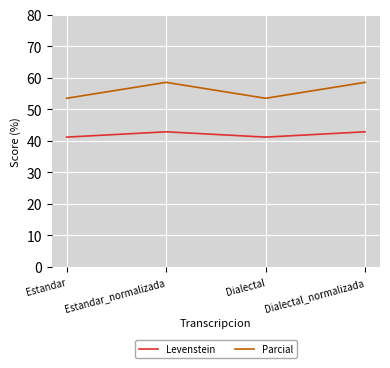

What is the smallest value displayed?

41.2